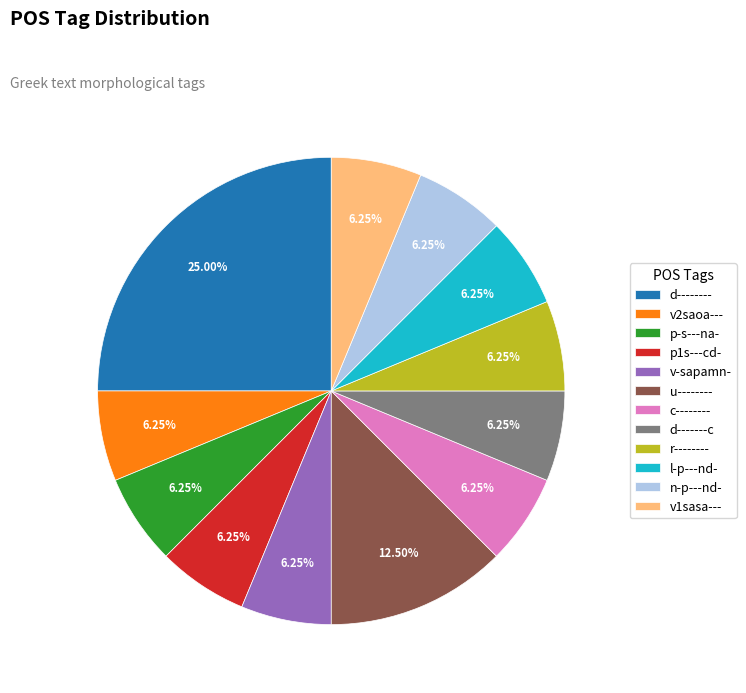

The v2saoa--- slice represents 18% of the pie. True or false?

False